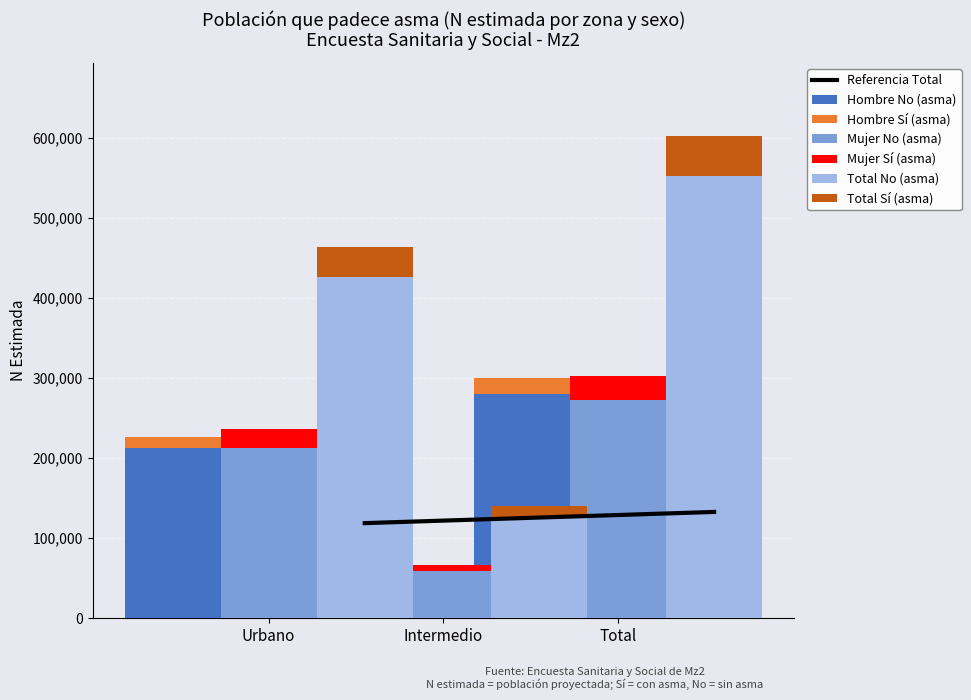

Where does the Total N (estimada) series first go above 425830?

Total